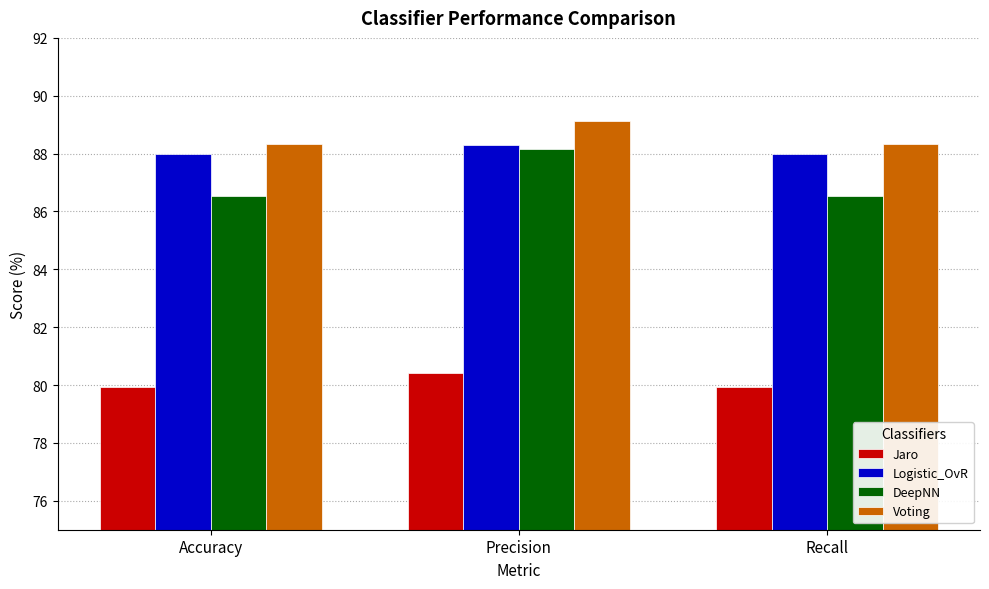

What is the greatest value displayed?

89.1